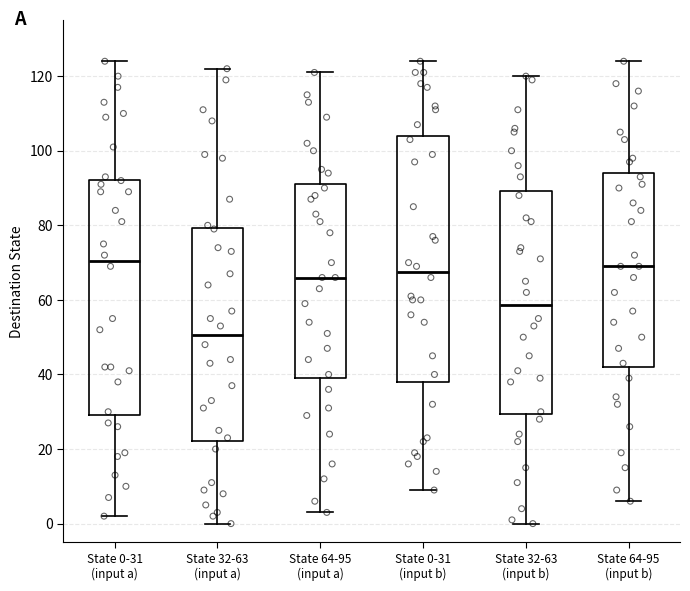

Reading left to right, read every box against the y-axis: the position of its median line, the range the box covers, and the ends of its whiskers. The values are not printed on the chart, so give them approximately, as read against the axis.

State 0-31 (input a): median 70, box 30 to 92, whiskers 2 to 124
State 32-63 (input a): median 50, box 22 to 80, whiskers 0 to 122
State 64-95 (input a): median 66, box 40 to 92, whiskers 4 to 122
State 0-31 (input b): median 68, box 38 to 104, whiskers 10 to 124
State 32-63 (input b): median 58, box 30 to 90, whiskers 0 to 120
State 64-95 (input b): median 70, box 42 to 94, whiskers 6 to 124